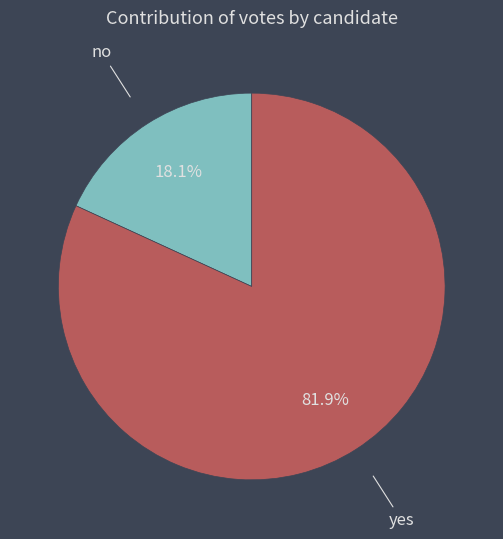

How many slices are in this pie chart?

2